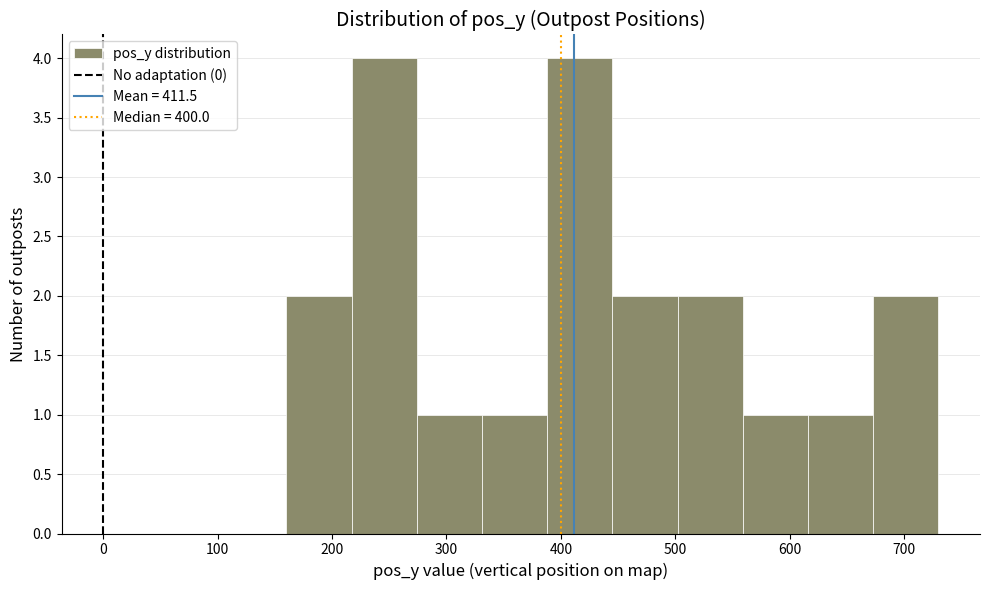

How tall is the bar that spans 616 to 673 on the x-axis? Neither the bar edges nor the heights are printed on the chart, so give them approximately, as read against the axes.

1